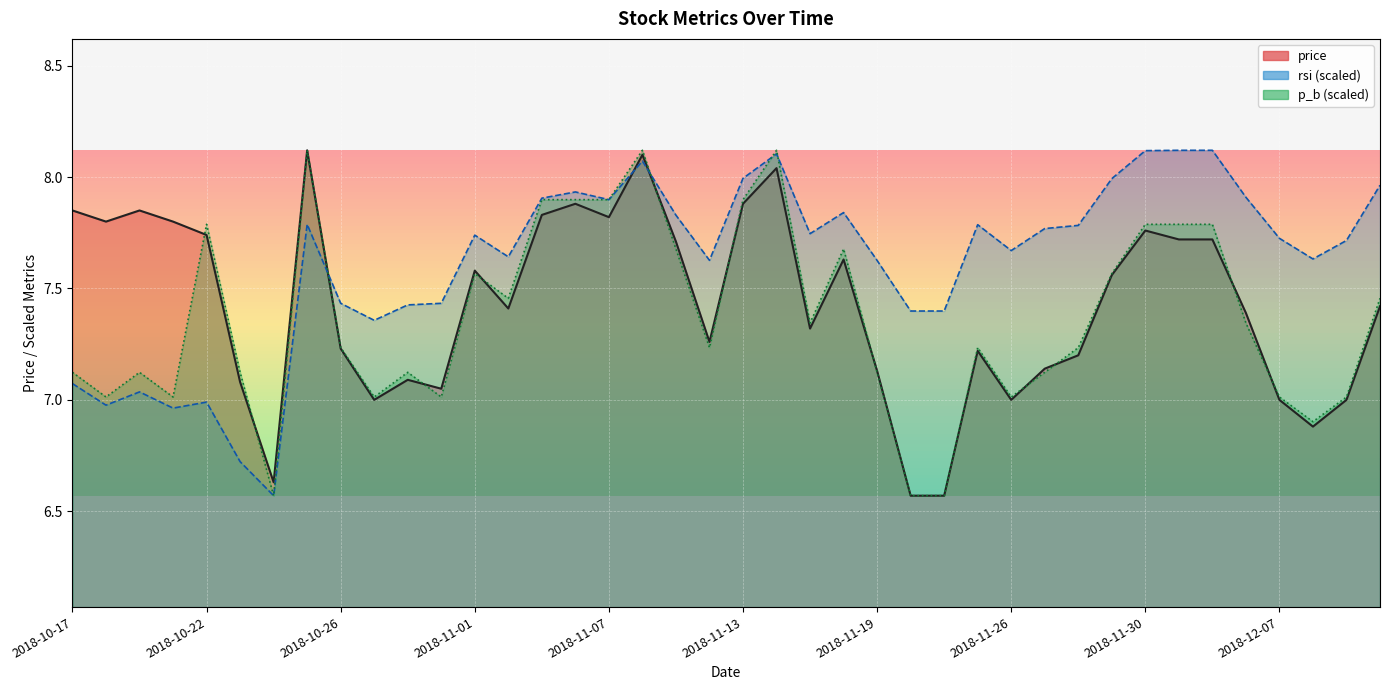

The value of price at 2018-11-08 is 12.5. True or false?

False